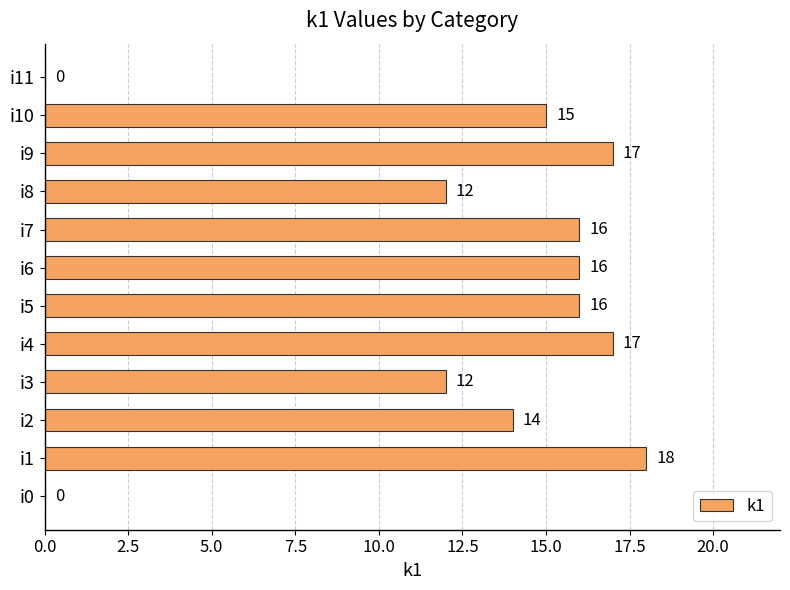

At which category does the chart reach its peak across all series?

i1